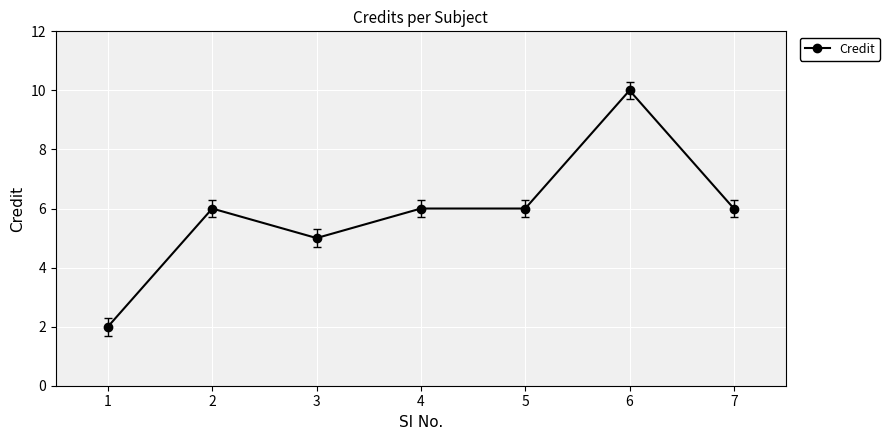

Which category has the highest value across all series?

6